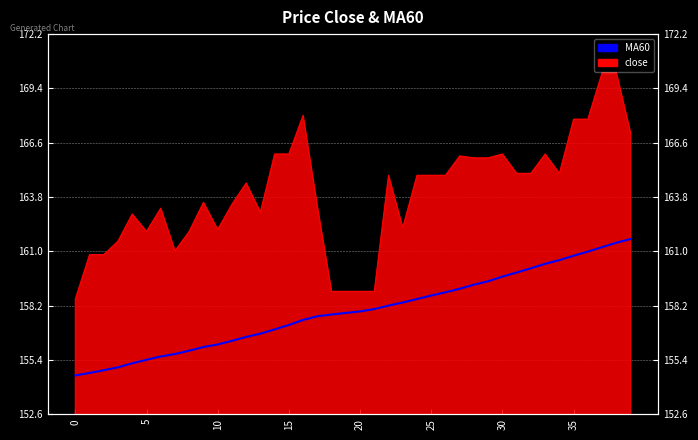

True or false: the data shows 81.9 at 24.

False